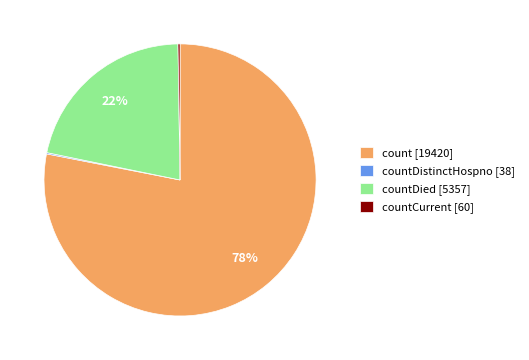

Which slice represents more than half of the pie?

count [19420]